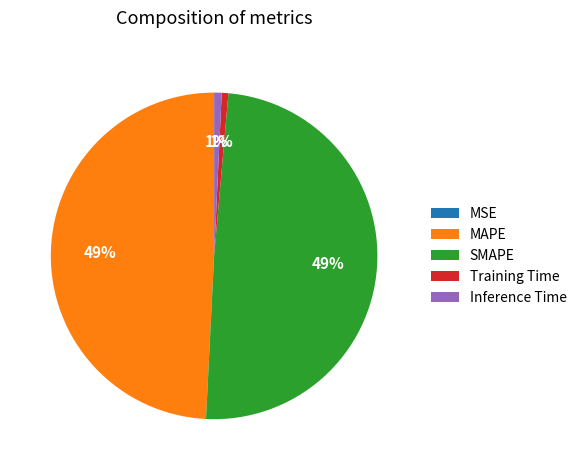

To the nearest percent, what is the average slice percentage?

20%